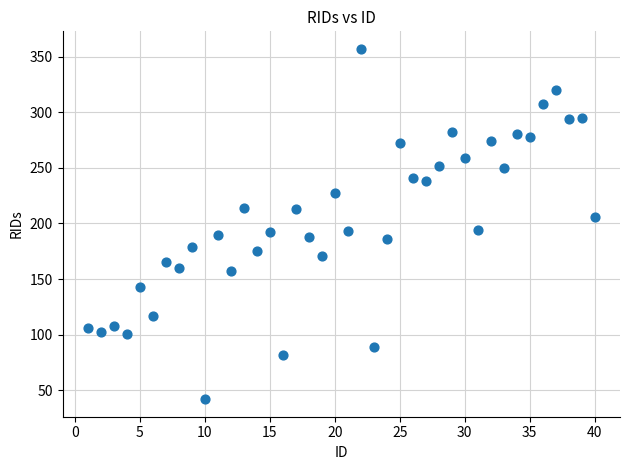

What is the range of Y values (max minus min)?

315